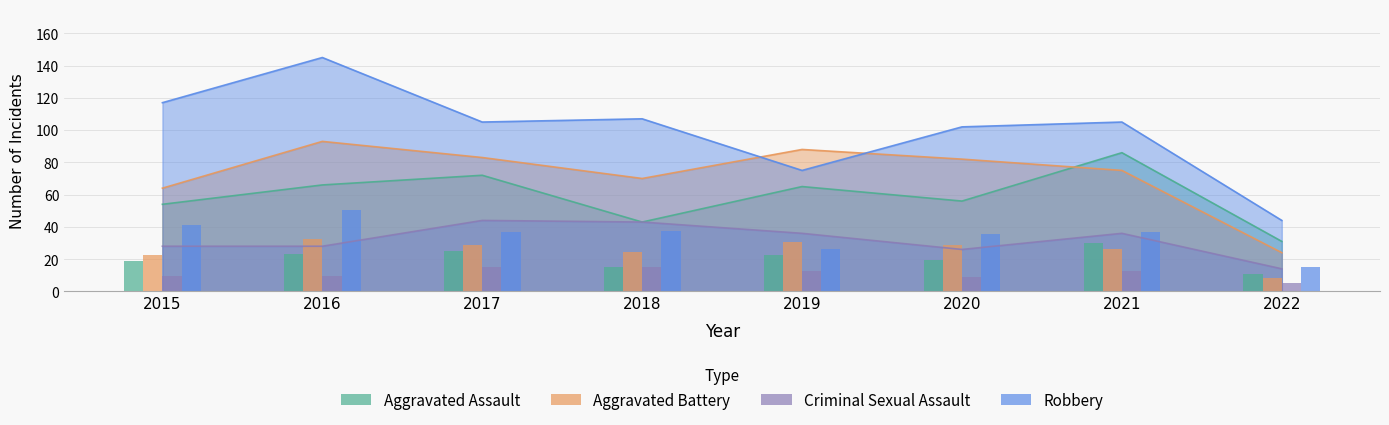

Reading right to left, extract all data points from this chart.

Aggravated Assault: 31	86	56	65	43	72	66	54
Aggravated Battery: 24	75	82	88	70	83	93	64
Criminal Sexual Assault: 14	36	26	36	43	44	28	28
Robbery: 44	105	102	75	107	105	145	117